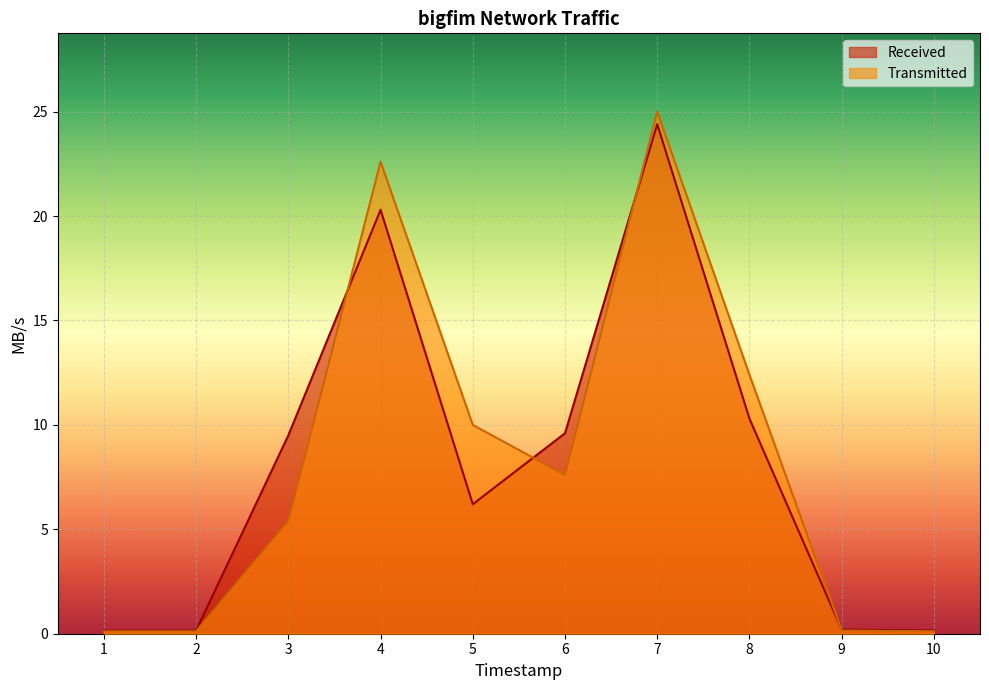

At 3, list the series in order from smallest to largest.

Transmitted, Received